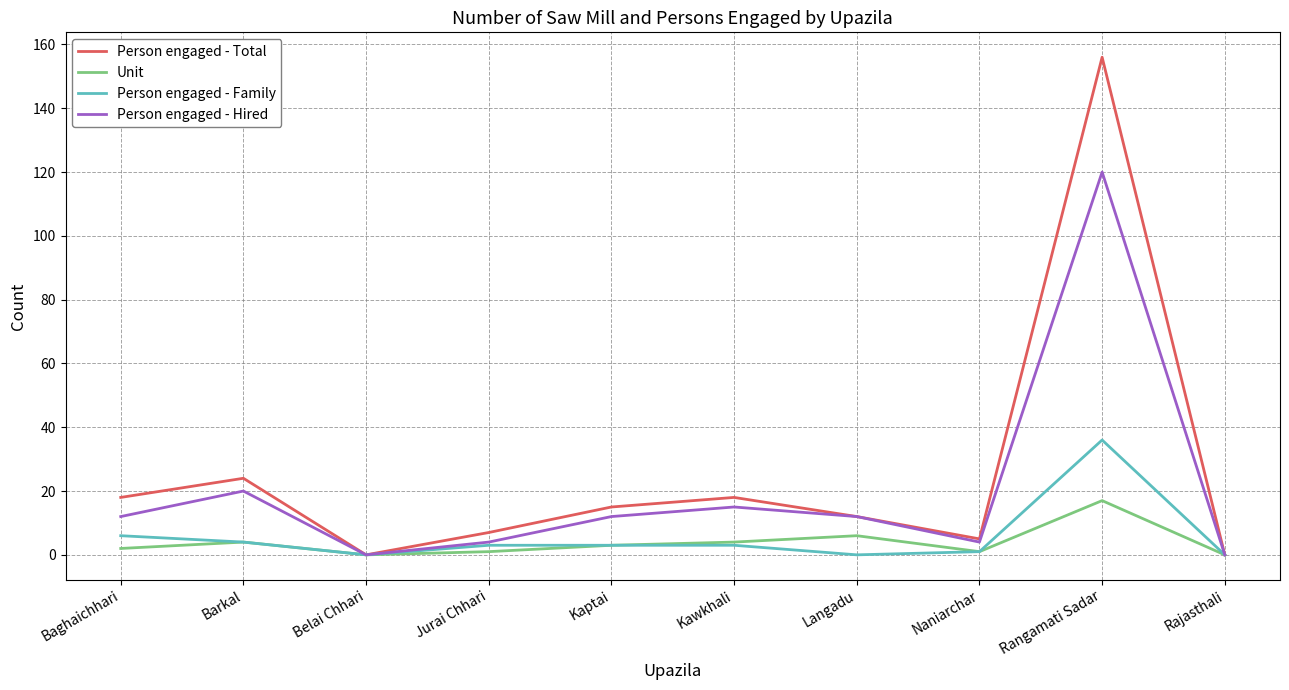

What is the average value of the Person engaged - Family series?

6